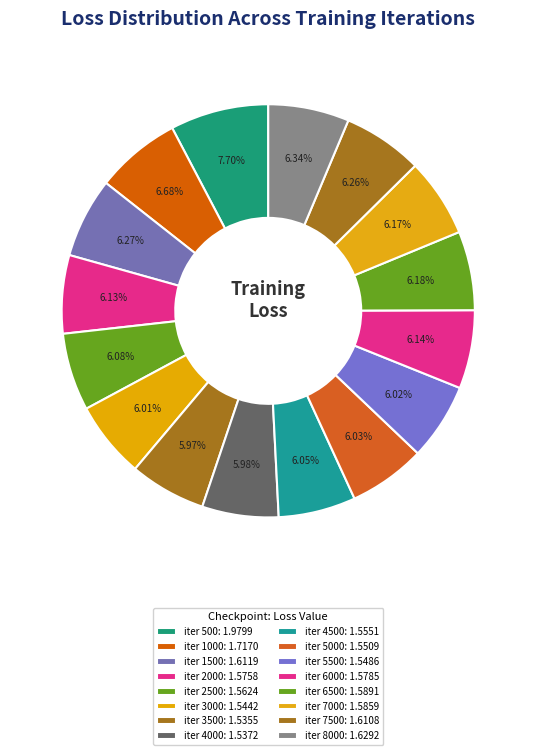

How many segments does this pie chart have?

16